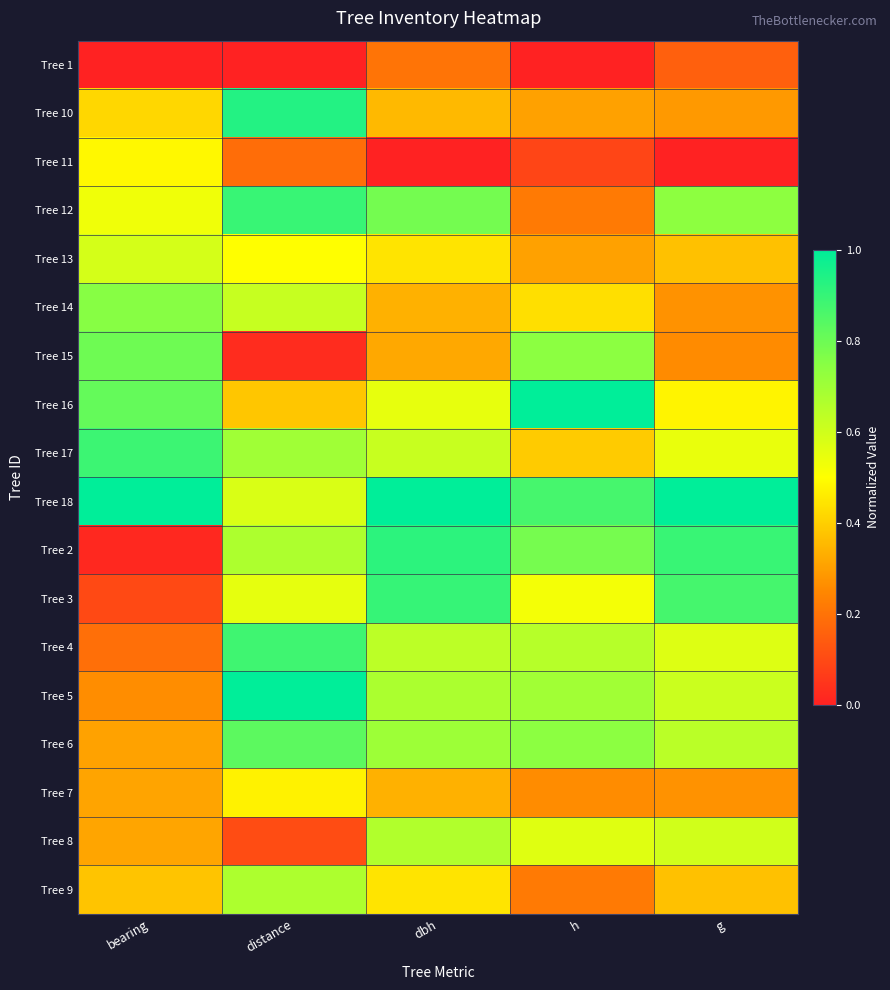

Reading left to right, what are all the values shown in this chart?

Tree 1: bearing=0.0	distance=0.0	dbh=0.2	h=0.0	g=0.2
Tree 10: bearing=0.4	distance=0.9	dbh=0.4	h=0.3	g=0.3
Tree 11: bearing=0.5	distance=0.2	dbh=0.0	h=0.1	g=0.0
Tree 12: bearing=0.5	distance=0.9	dbh=0.8	h=0.2	g=0.7
Tree 13: bearing=0.6	distance=0.5	dbh=0.4	h=0.3	g=0.4
Tree 14: bearing=0.8	distance=0.6	dbh=0.3	h=0.4	g=0.3
Tree 15: bearing=0.8	distance=0.0	dbh=0.3	h=0.7	g=0.3
Tree 16: bearing=0.8	distance=0.4	dbh=0.6	h=1.0	g=0.5
Tree 17: bearing=0.9	distance=0.7	dbh=0.6	h=0.4	g=0.5
Tree 18: bearing=1.0	distance=0.6	dbh=1.0	h=0.9	g=1.0
Tree 2: bearing=0.0	distance=0.7	dbh=0.9	h=0.8	g=0.9
Tree 3: bearing=0.1	distance=0.6	dbh=0.9	h=0.5	g=0.9
Tree 4: bearing=0.2	distance=0.9	dbh=0.6	h=0.7	g=0.6
Tree 5: bearing=0.3	distance=1.0	dbh=0.7	h=0.7	g=0.6
Tree 6: bearing=0.3	distance=0.8	dbh=0.7	h=0.7	g=0.6
Tree 7: bearing=0.3	distance=0.5	dbh=0.3	h=0.3	g=0.3
Tree 8: bearing=0.3	distance=0.1	dbh=0.7	h=0.6	g=0.6
Tree 9: bearing=0.4	distance=0.7	dbh=0.4	h=0.2	g=0.4